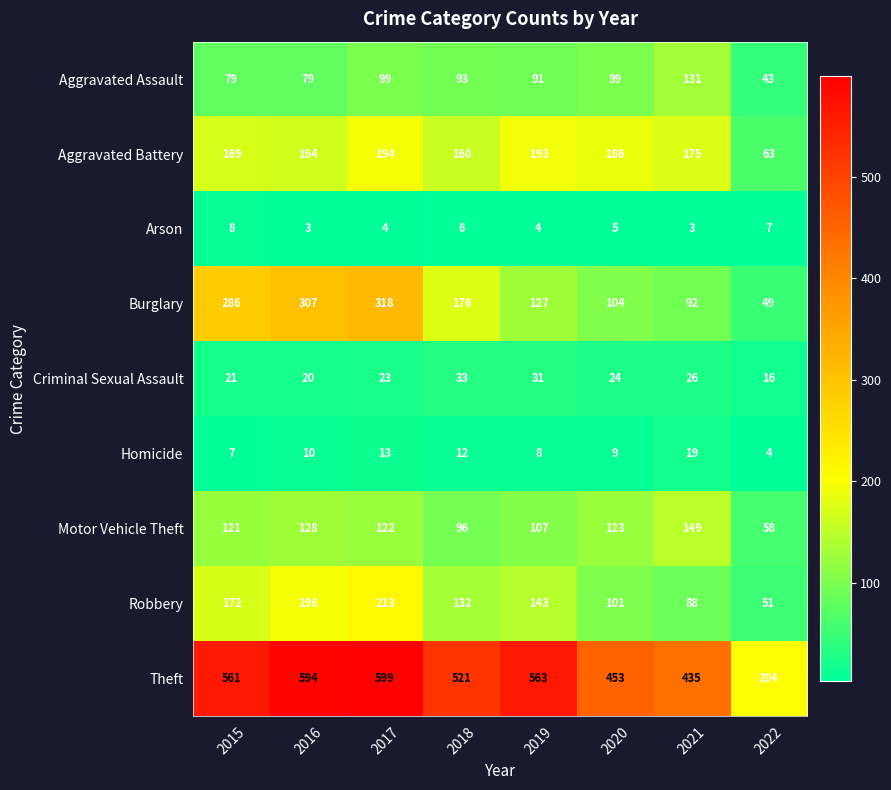

What is the approximate value of Robbery at 2021, to the nearest 5?

90